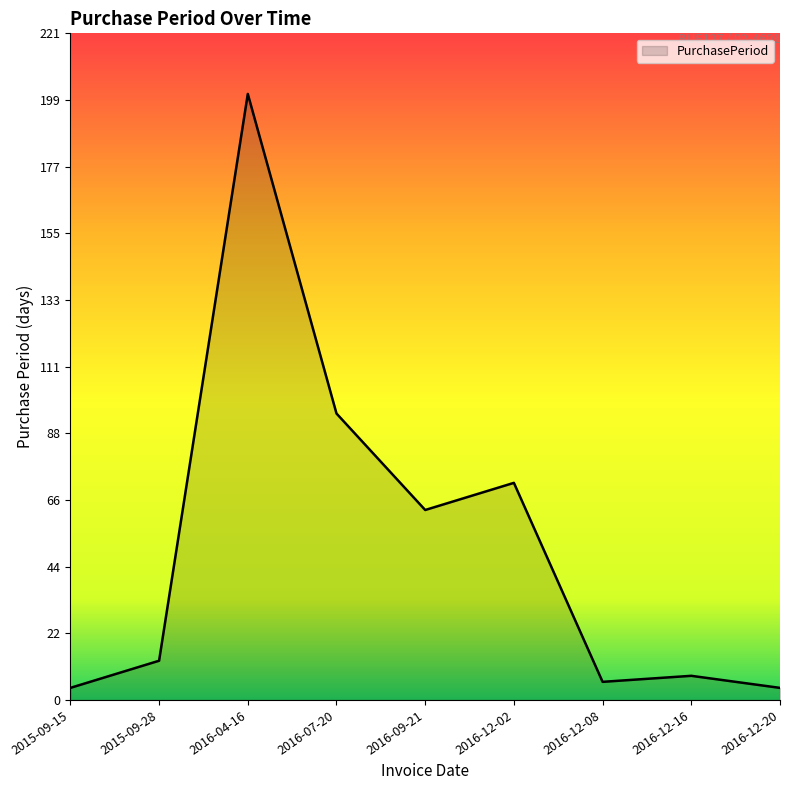

The value at 2015-09-15 is 4. True or false?

True